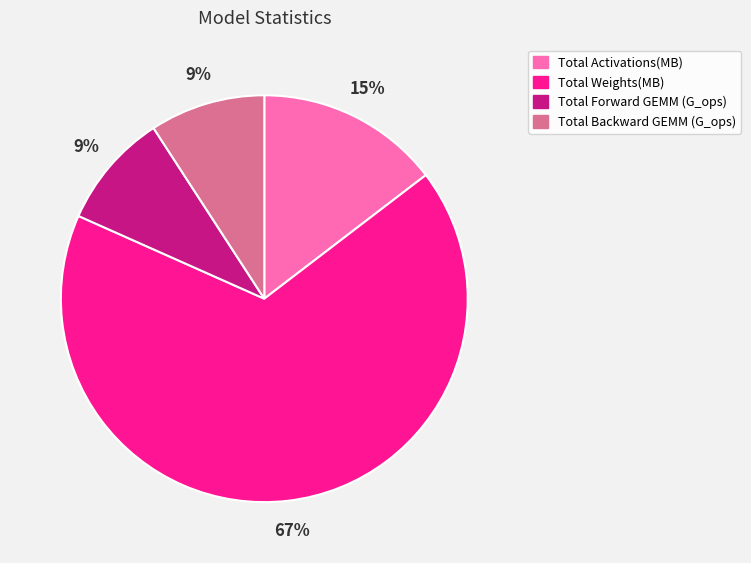

To the nearest percent, what is the difference between the largest and smallest slice percentages?

58%